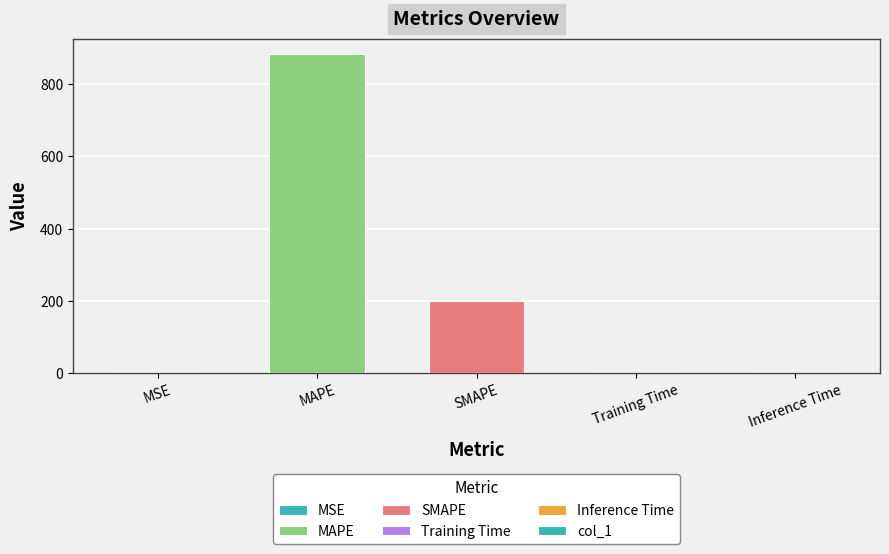

True or false: the data shows 0.0 at Training Time.

True